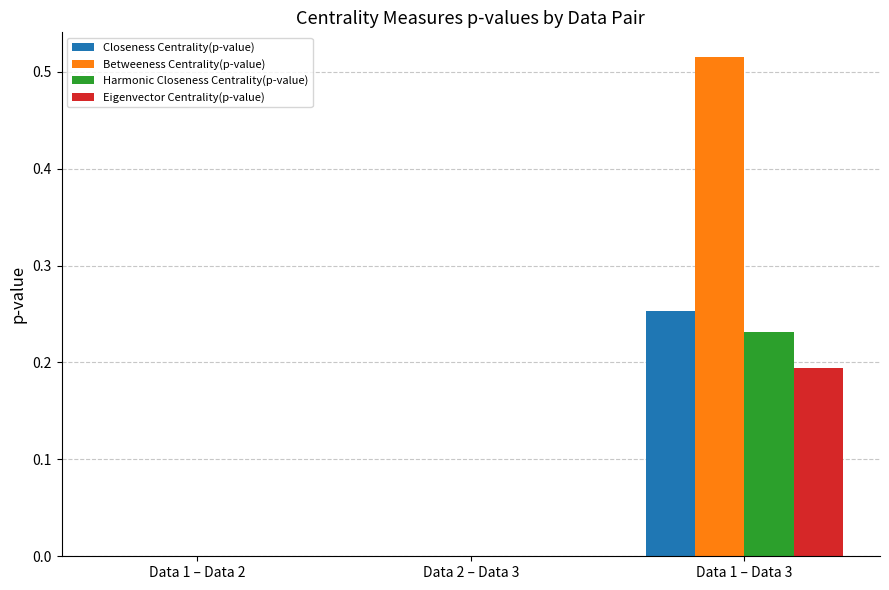

What is the total value across all series at Data 1 – Data 3?

1.2